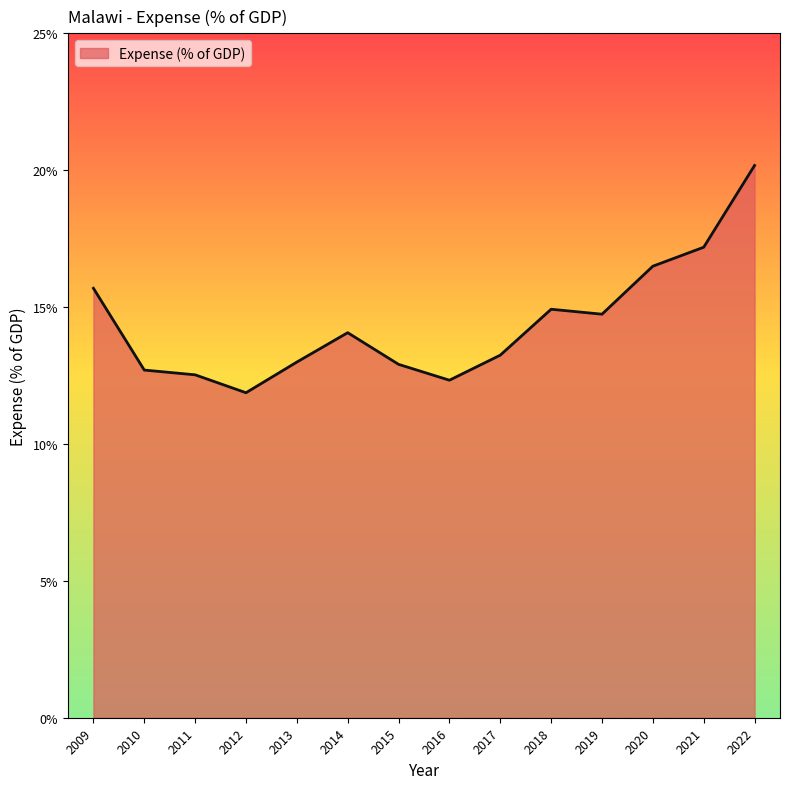

What is the ratio of the value at 2015 to the value at 2010?

1.0